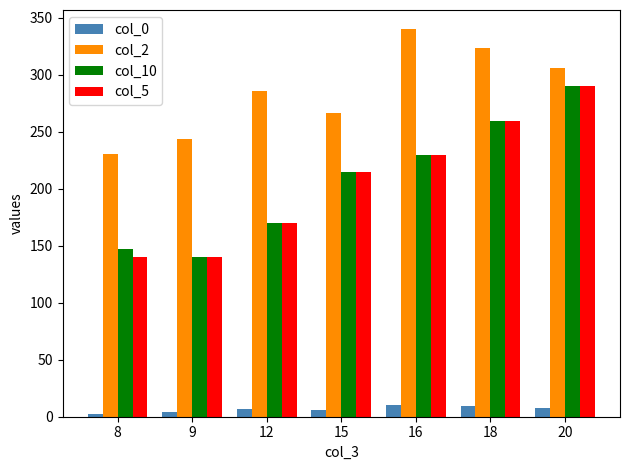

How many series are shown in this chart?

4